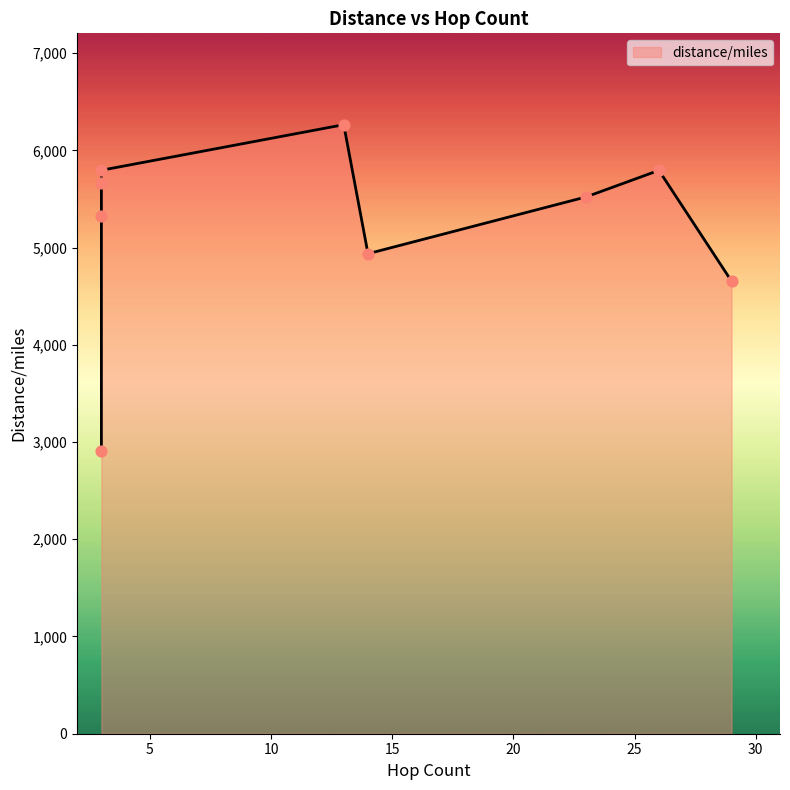

What is the ratio of the value at 3 to the value at 23?

1.0